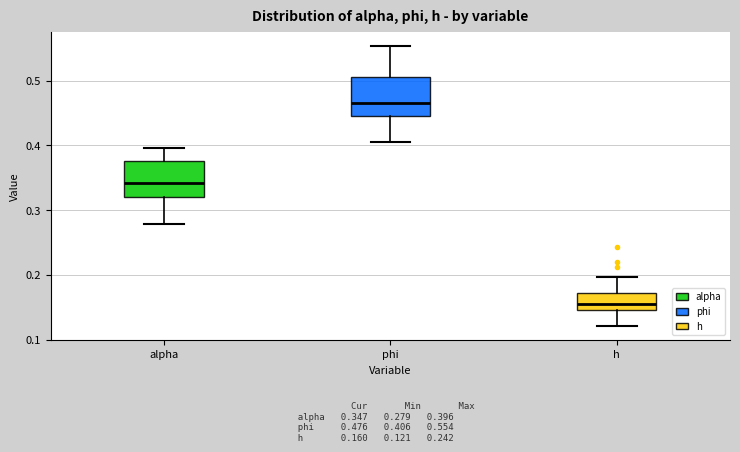

Where is the lower edge of the box for h on the y-axis? The values are not printed on the chart, so give them approximately, as read against the axis.

0.15